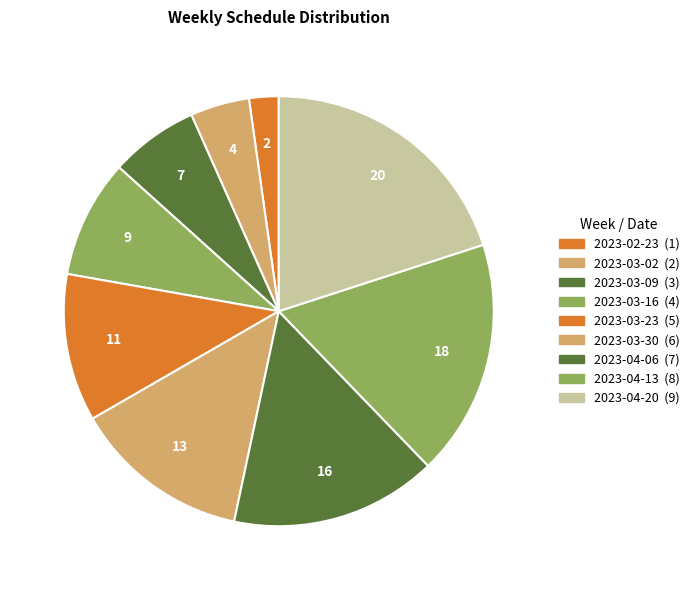

What is the ratio of the value at 2023-03-02 to the value at 2023-04-20?

0.2